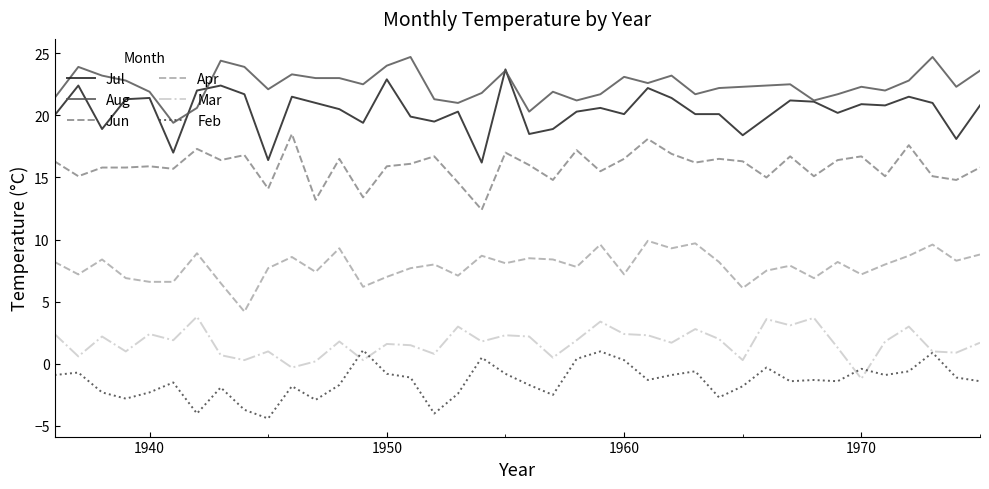

What is the maximum value for Jun?

18.5